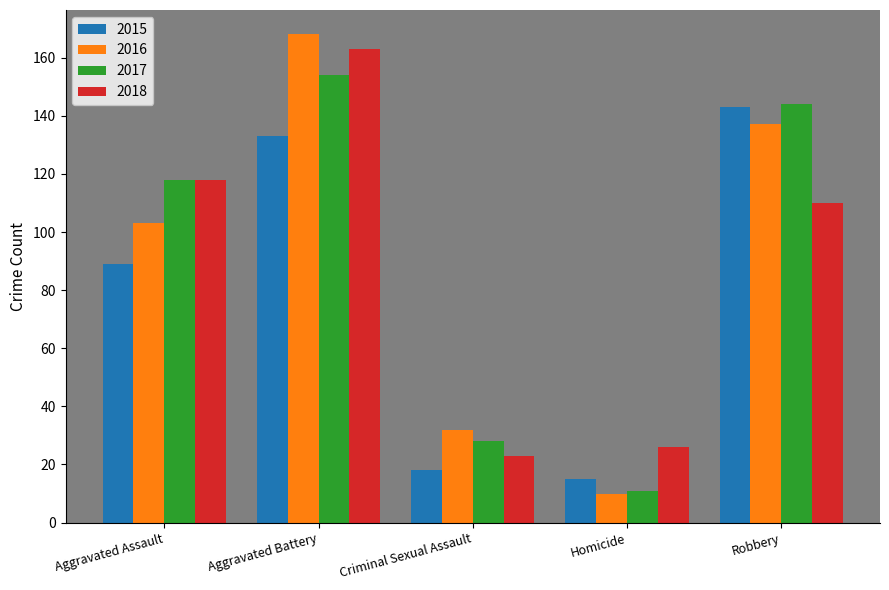

What is the label of the 5th bar from the left?

Robbery